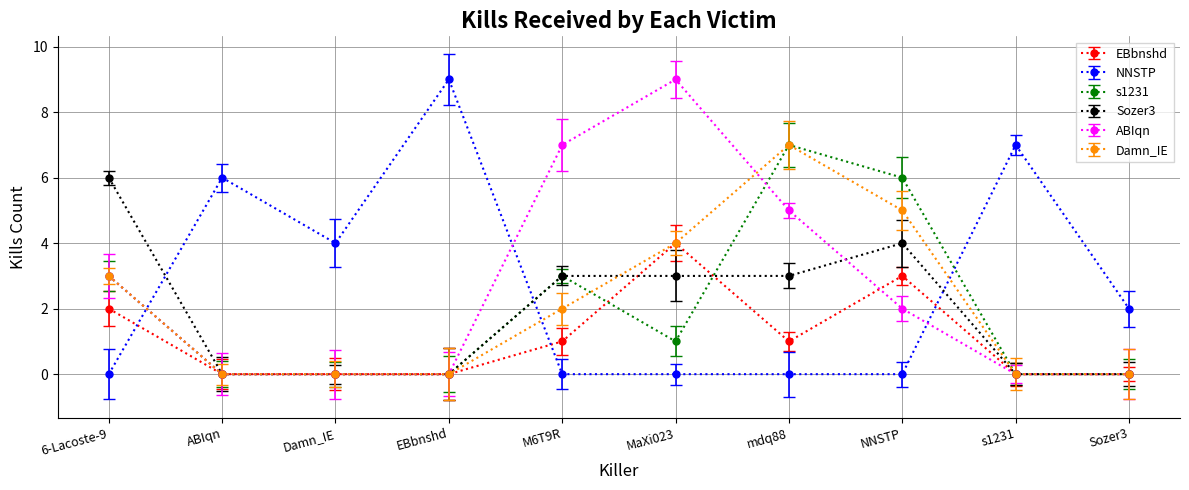

How many values in Damn_IE are above zero?

5